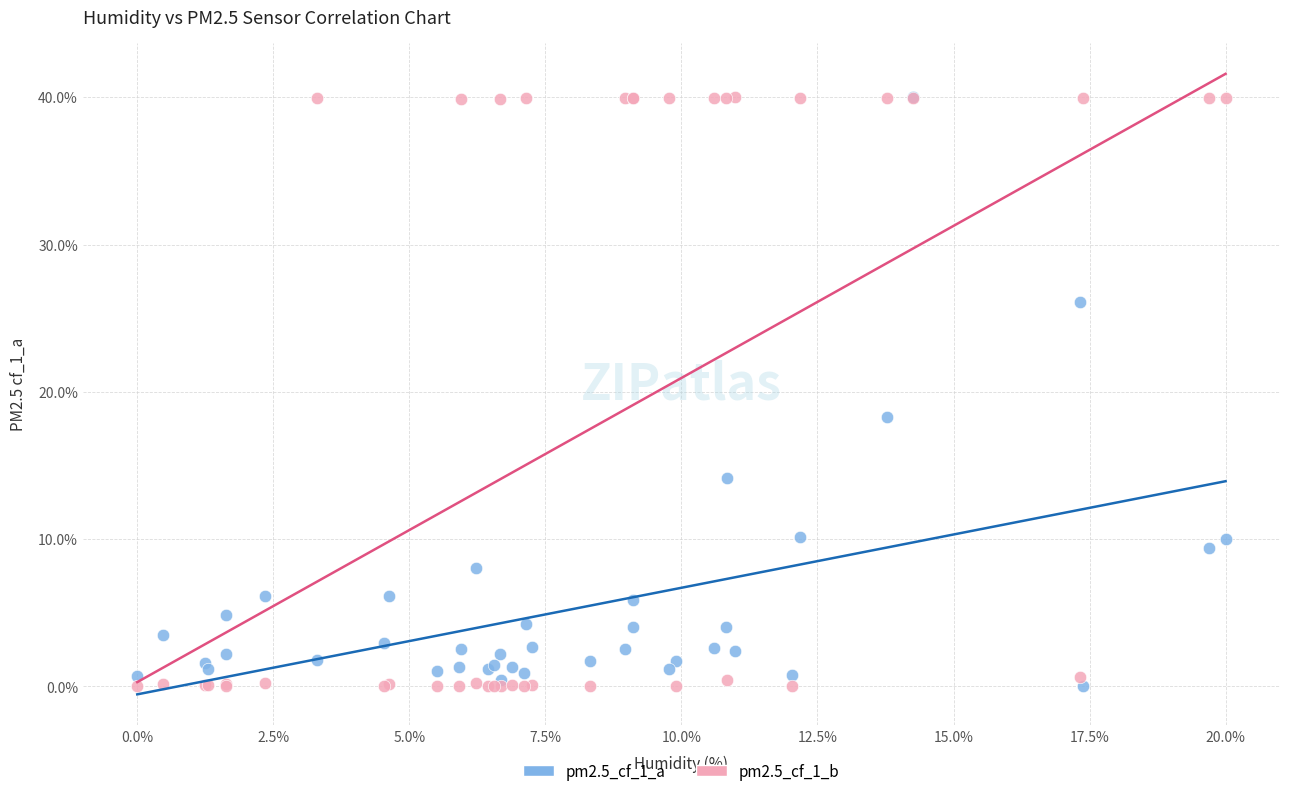

What are all the series names shown in the legend?

pm2.5_cf_1_a, pm2.5_cf_1_b